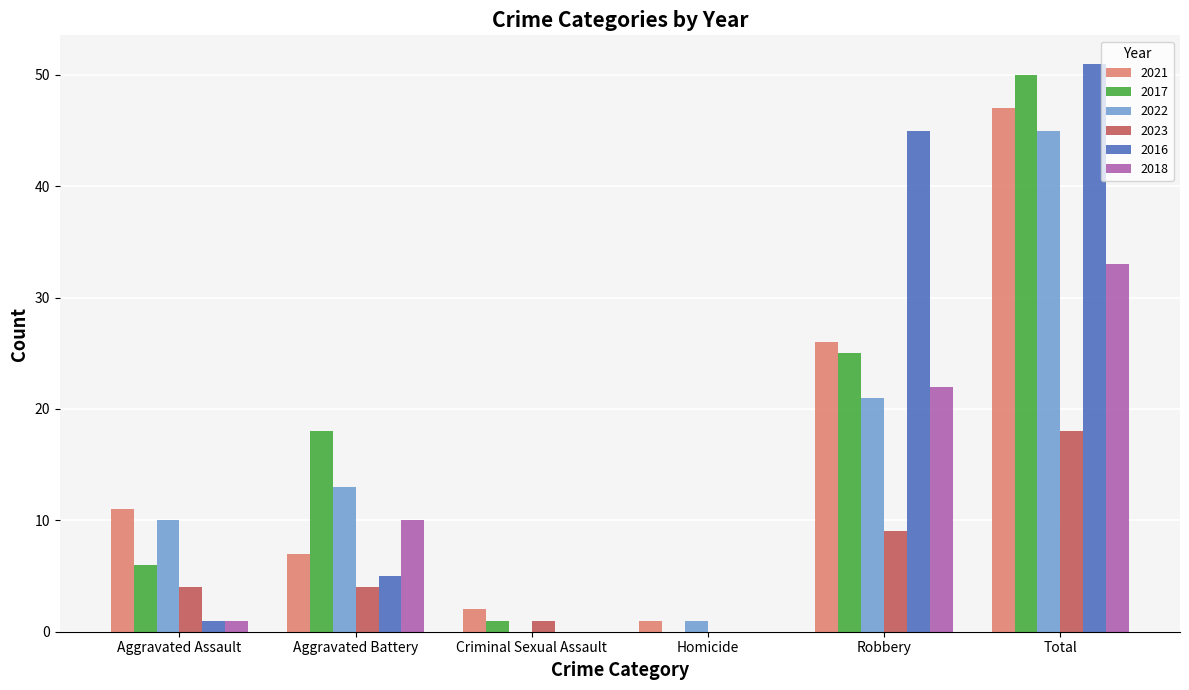

What is the maximum value shown in the chart?

51